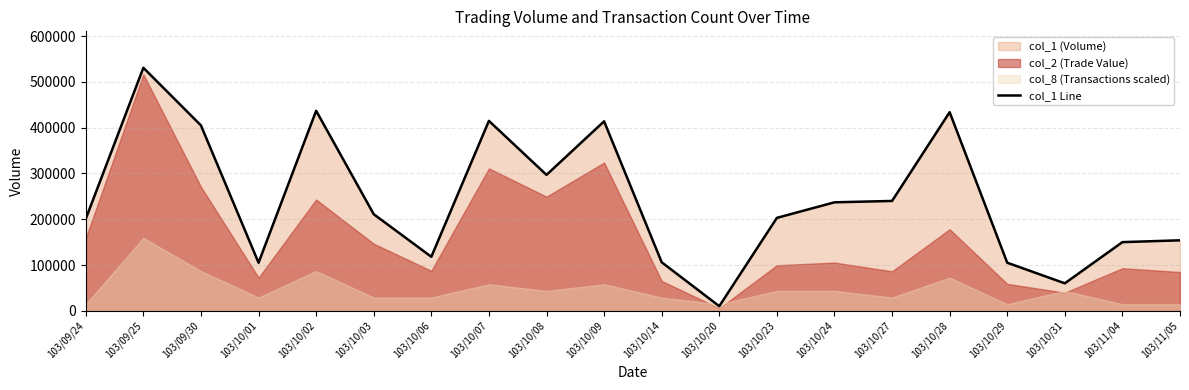

Which has a higher value, 103/10/20 or 103/11/05?

103/11/05